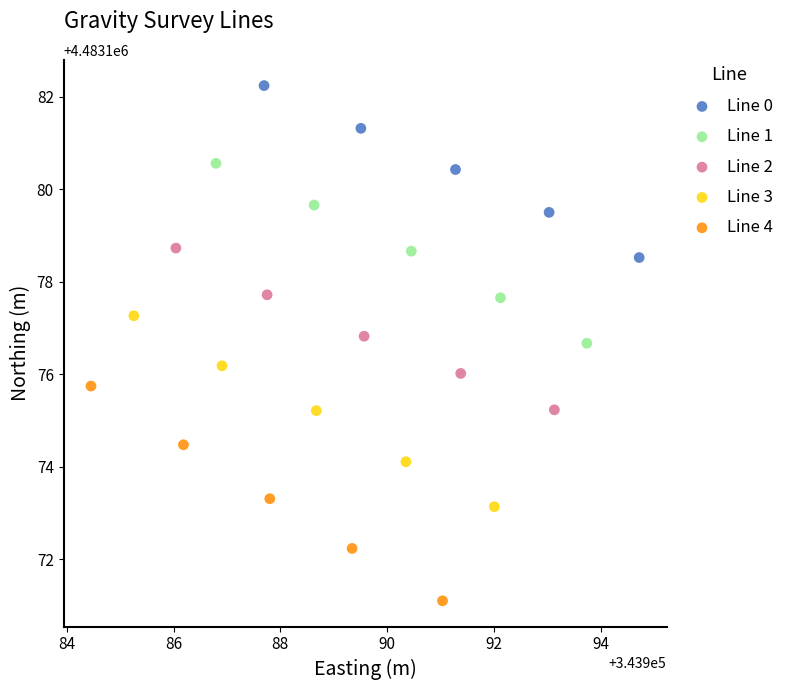

Which series reaches the maximum Y coordinate?

Line 0